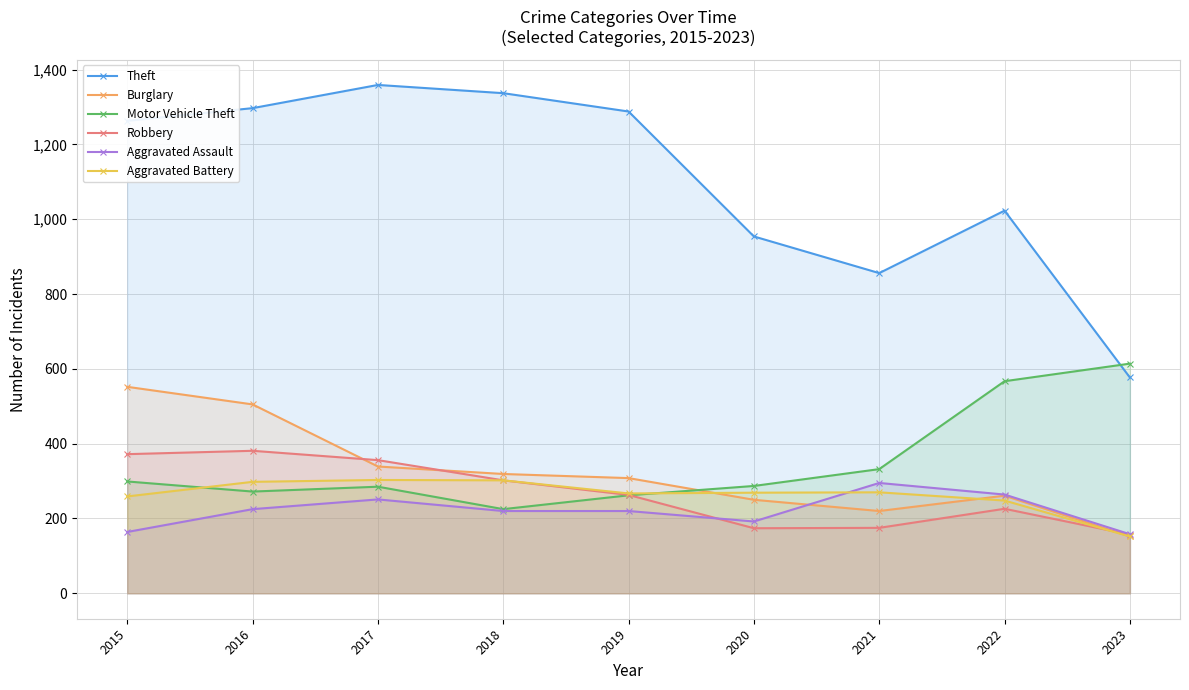

Does the chart have visible grid lines?

Yes